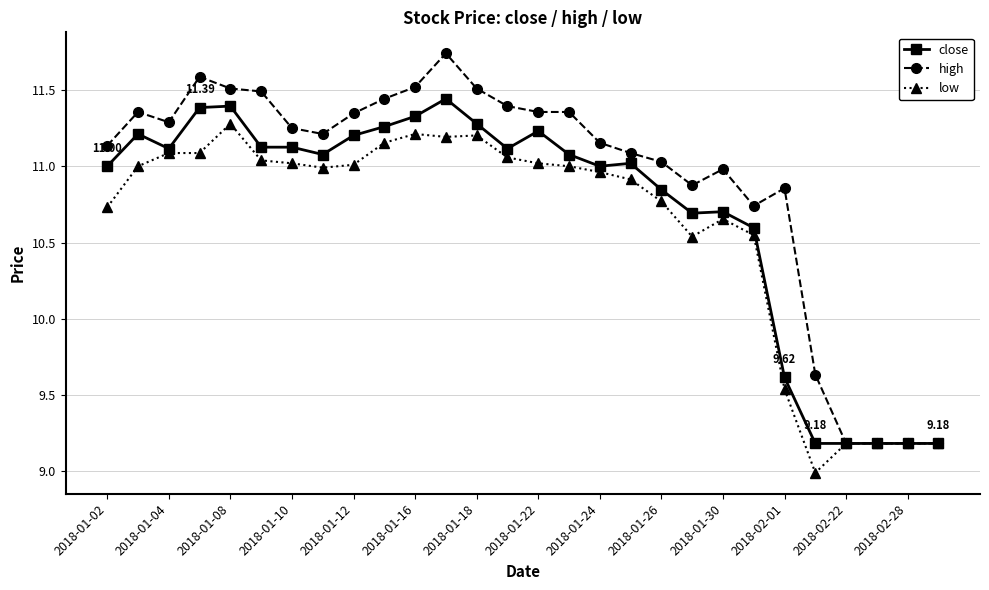

Which series has the widest spread of values?

high